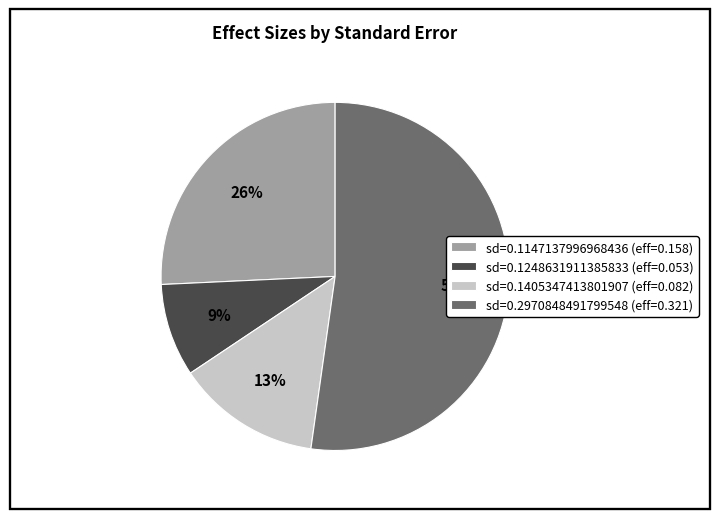

Which has a higher value, sd=0.1147137996968436 (eff=0.158) or sd=0.2970848491799548 (eff=0.321)?

sd=0.2970848491799548 (eff=0.321)